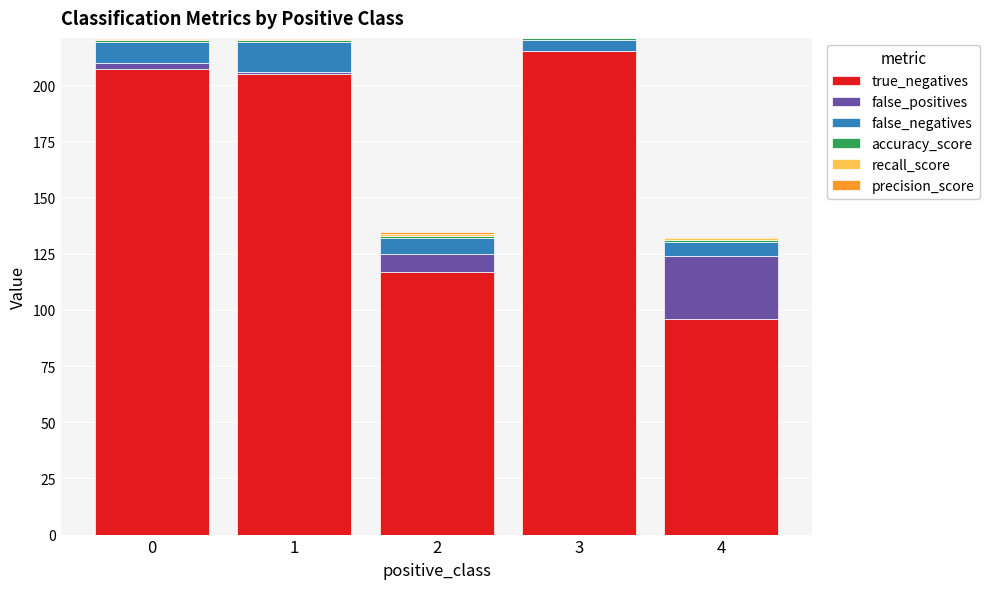

Are the bars grouped side by side (vs. stacked)?

No